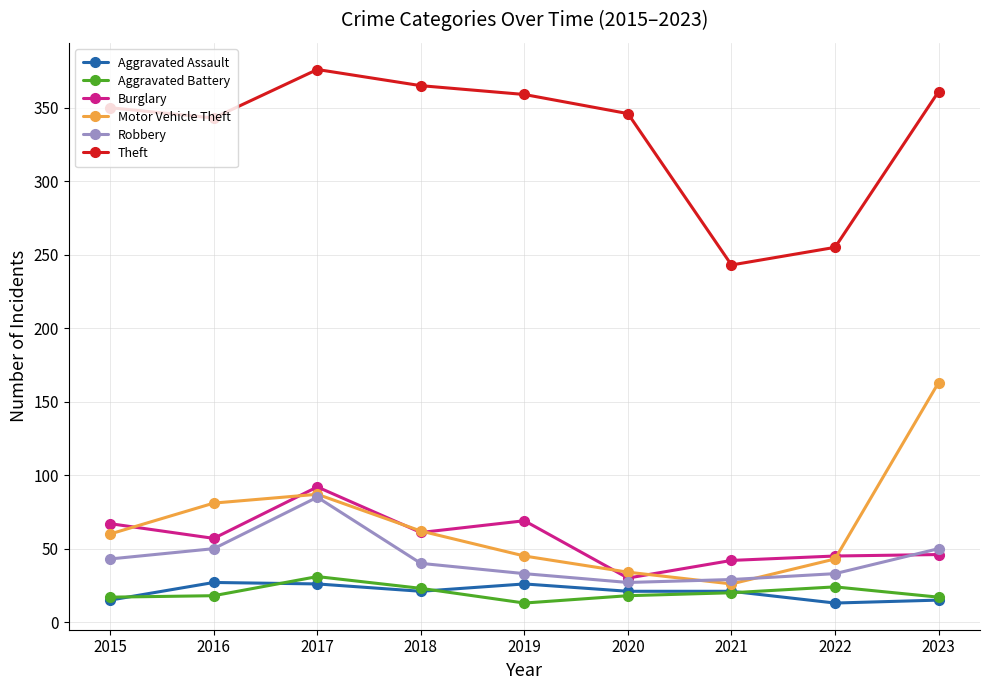

How many lines are shown in the chart?

6